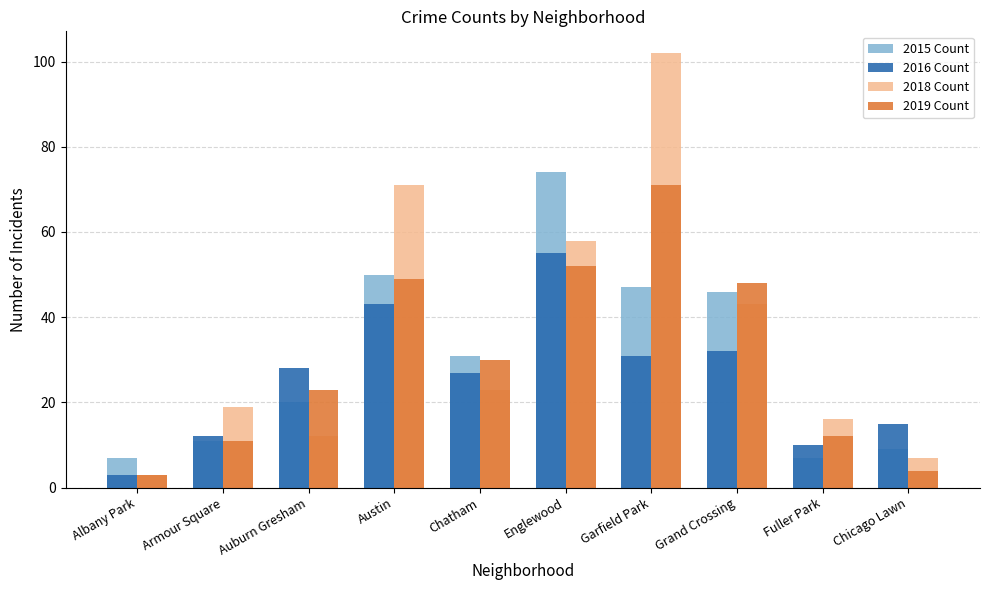

At Chatham, list the series in order from smallest to largest.

2018 Count, 2016 Count, 2019 Count, 2015 Count